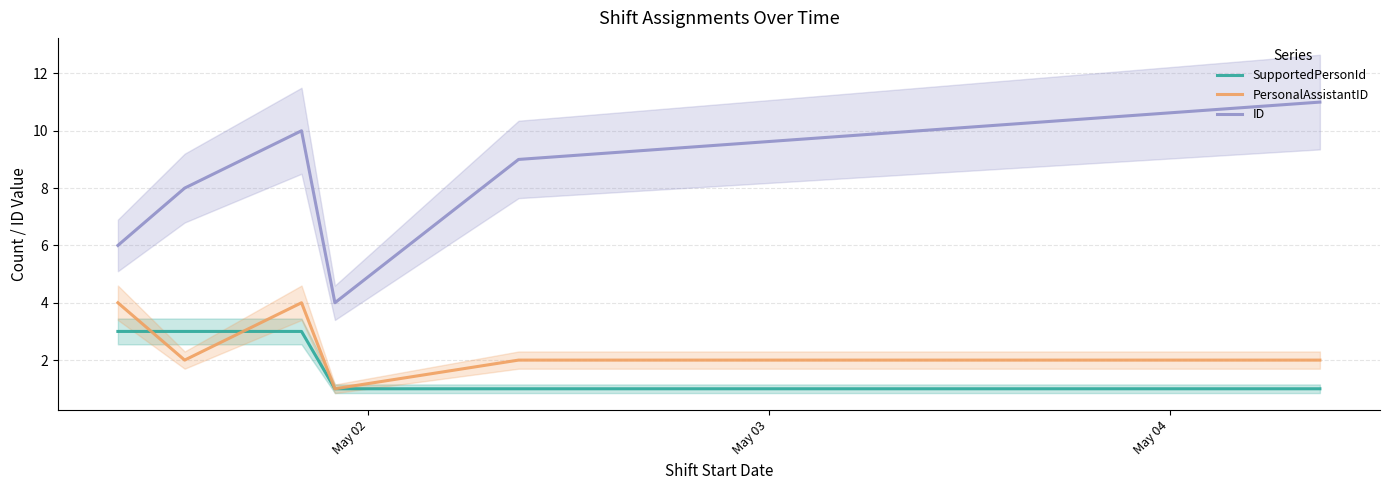

Reading right to left, extract all data points from this chart.

SupportedPersonId: 1	1	1	1	3	3	3
PersonalAssistantID: 2	2	2	1	4	2	4
ID: 11	10	9	4	10	8	6